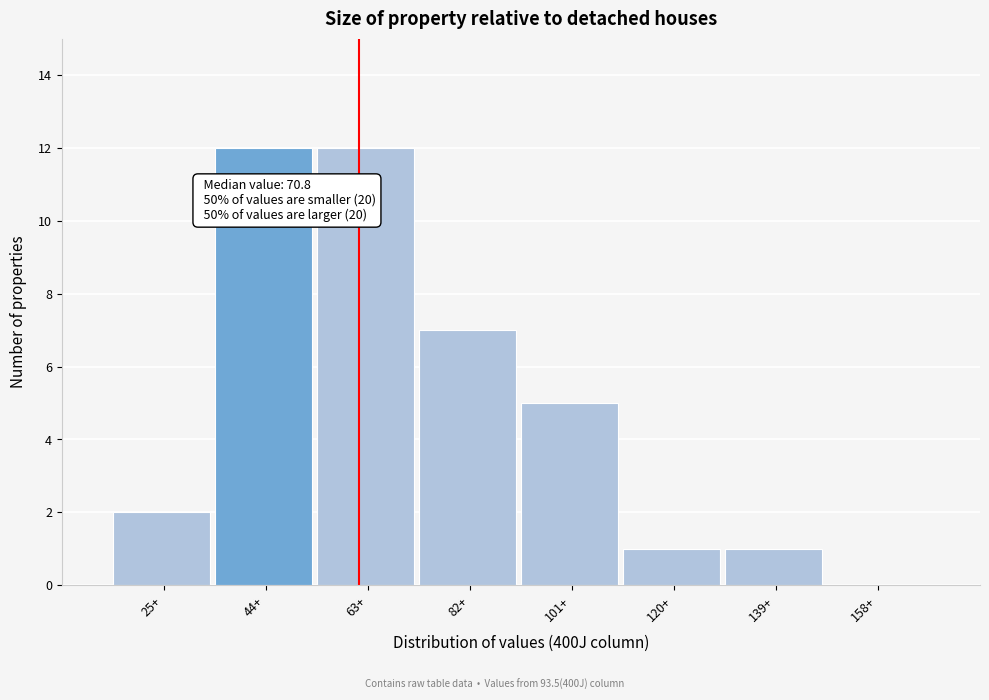

Reading right to left, what are all the values shown in this chart?

158+=0	139+=1	120+=1	101+=5	82+=7	63+=12	44+=12	25+=2